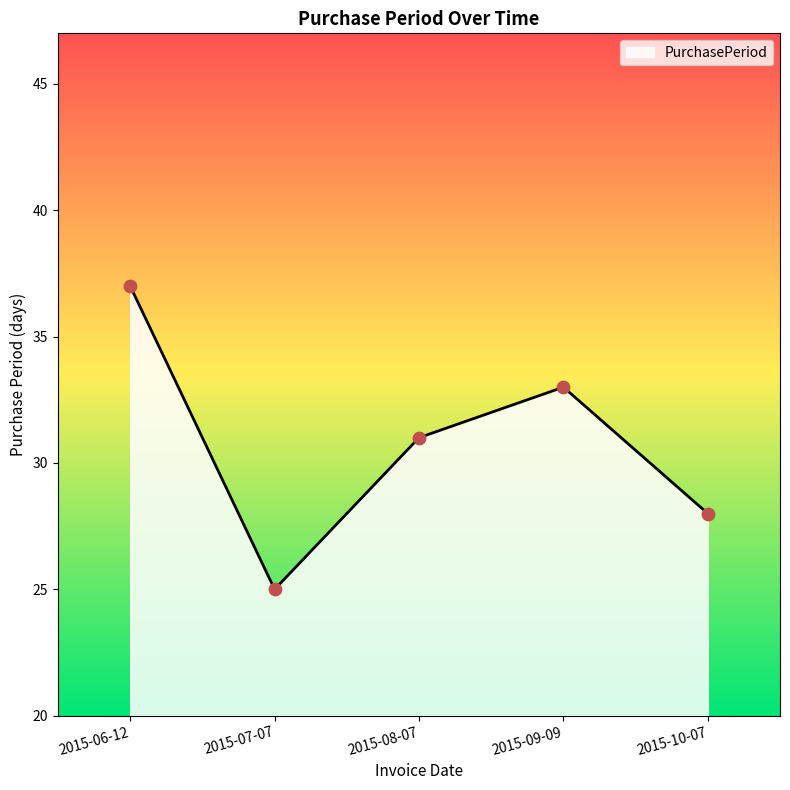

What is the change in value from 2015-06-12 to 2015-08-07?

-6